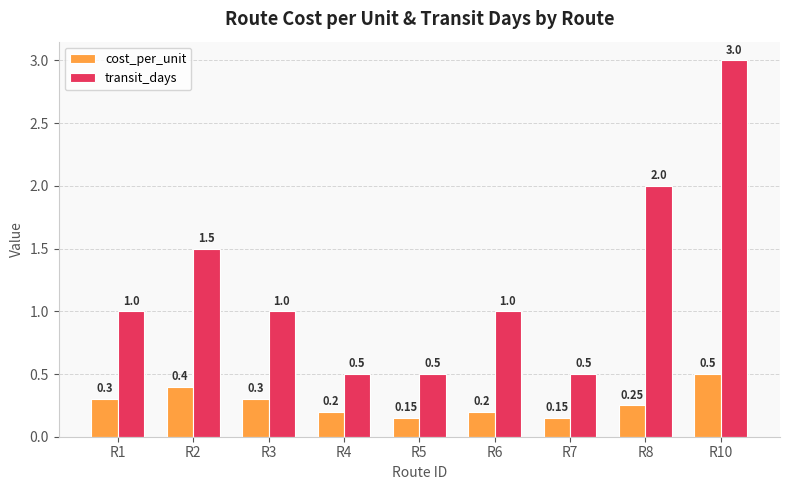

Count the number of categories in the chart.

9